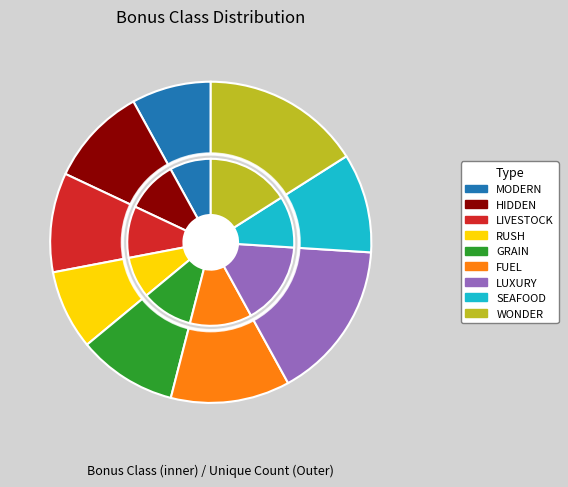

Rank the categories by value from lowest to highest.

BONUSCLASS_MODERN, BONUSCLASS_RUSH, BONUSCLASS_HIDDEN, BONUSCLASS_LIVESTOCK, BONUSCLASS_GRAIN, BONUSCLASS_SEAFOOD, BONUSCLASS_FUEL, BONUSCLASS_LUXURY, BONUSCLASS_WONDER